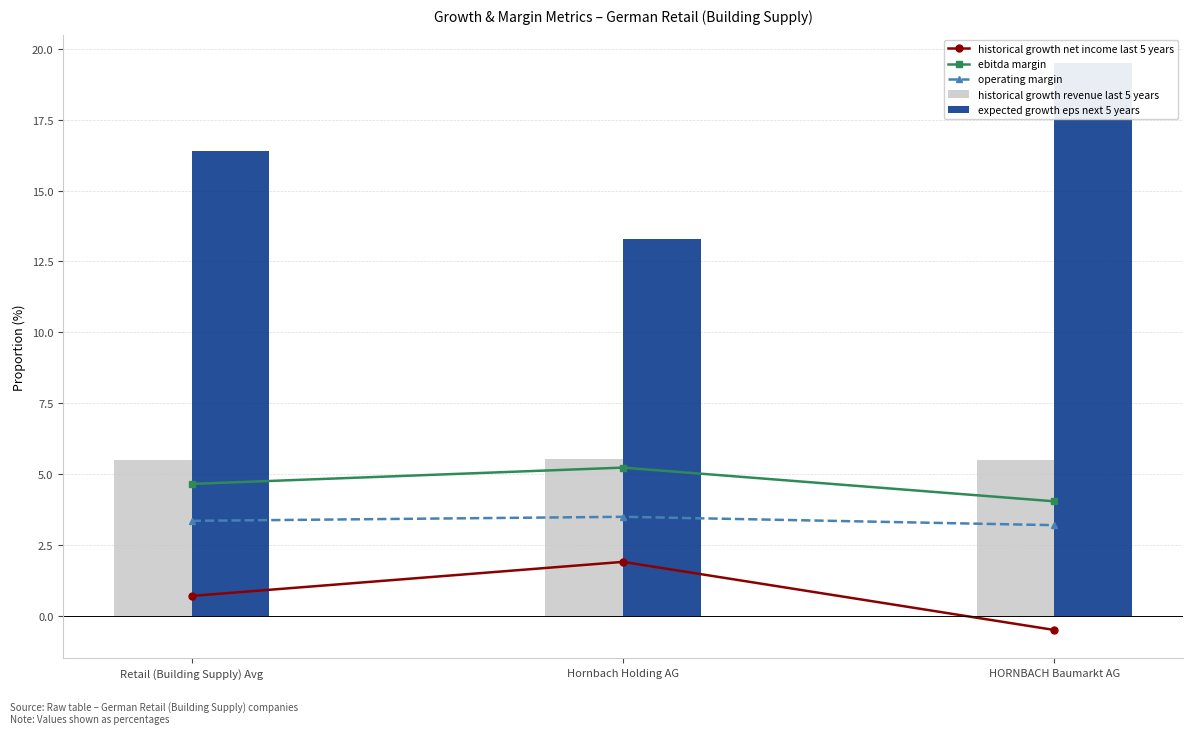

Does the chart contain any negative values?

Yes